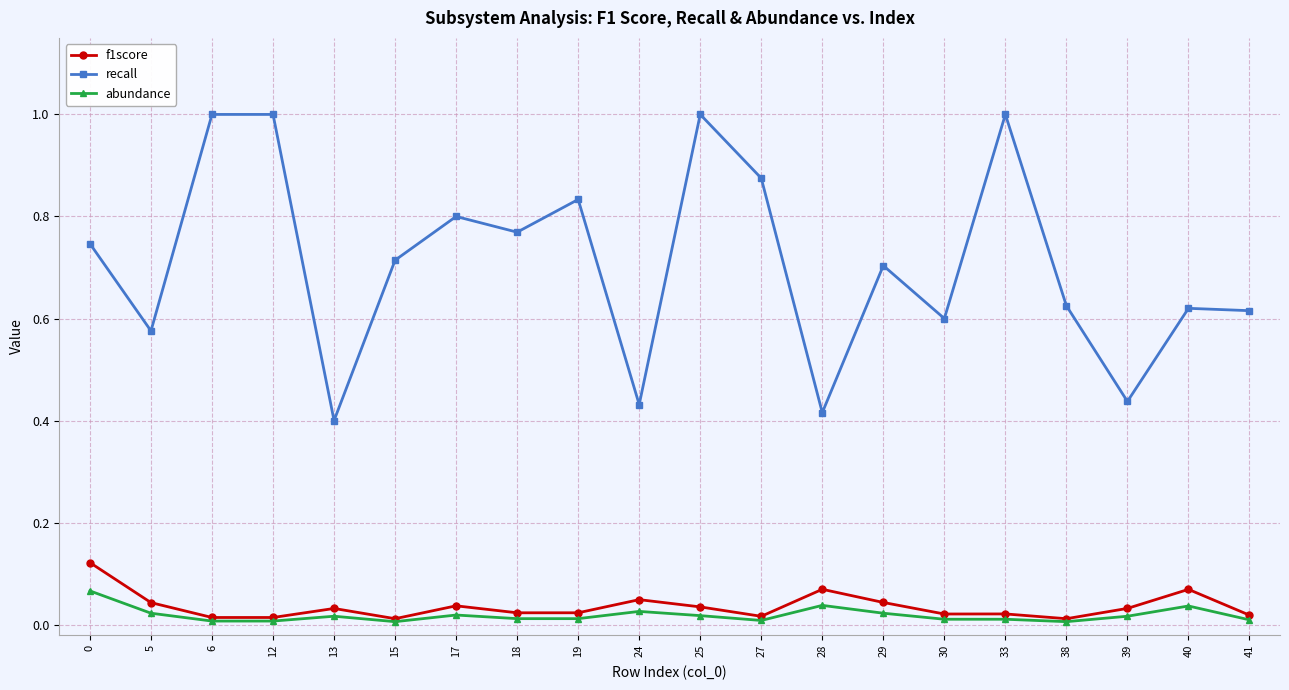

Is the value of f1score at 33 greater than the value of abundance at 0?

No